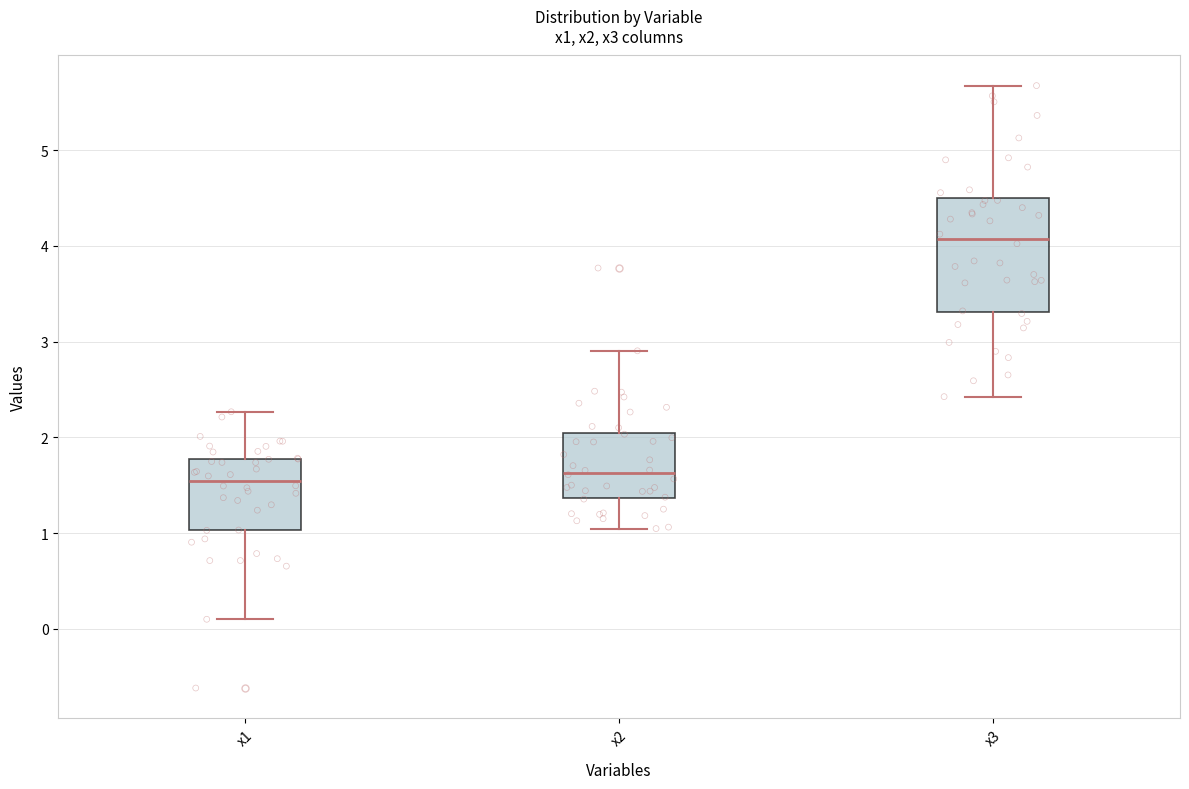

Where is the upper edge of the box for x3 on the y-axis? The values are not printed on the chart, so give them approximately, as read against the axis.

4.5